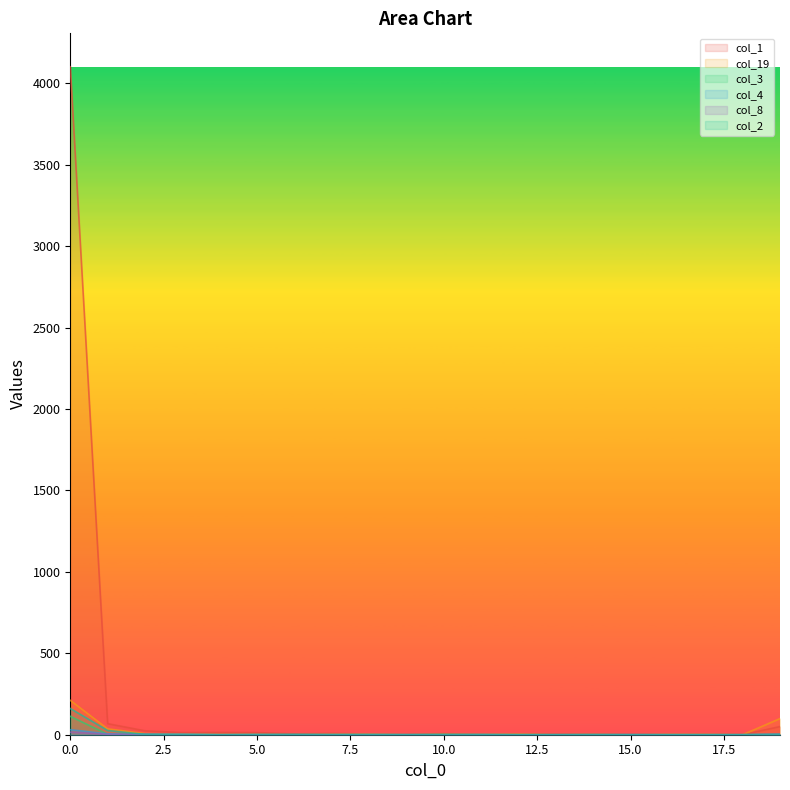

Does the chart have visible grid lines?

No